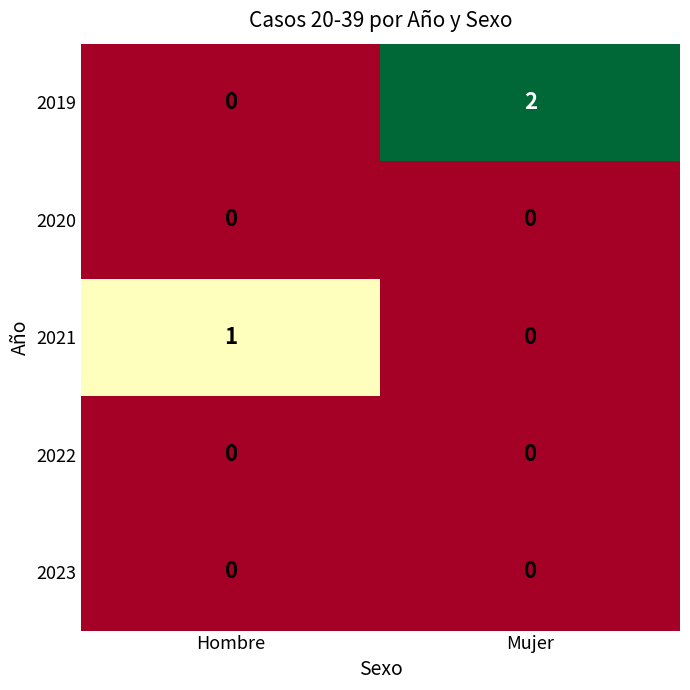

Which series changed the most between Hombre and Mujer?

2019